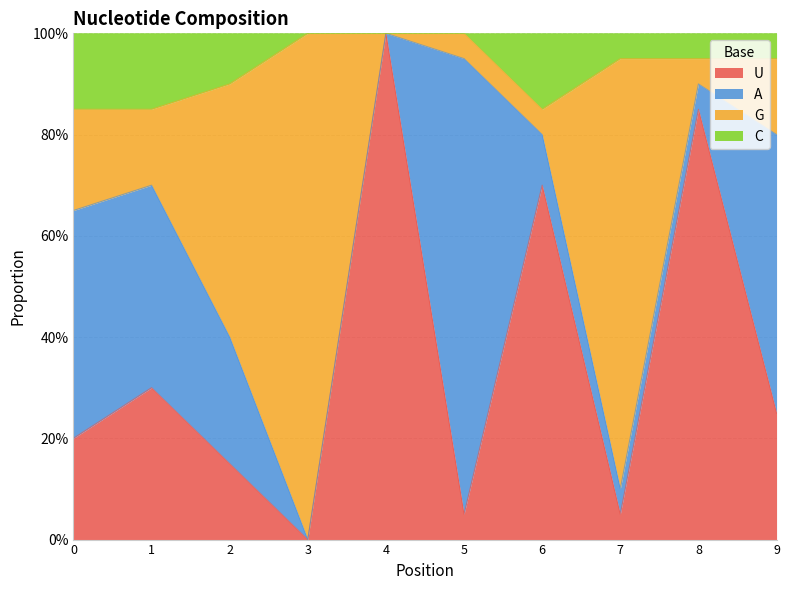

How many interior local valleys does the C series have?

2